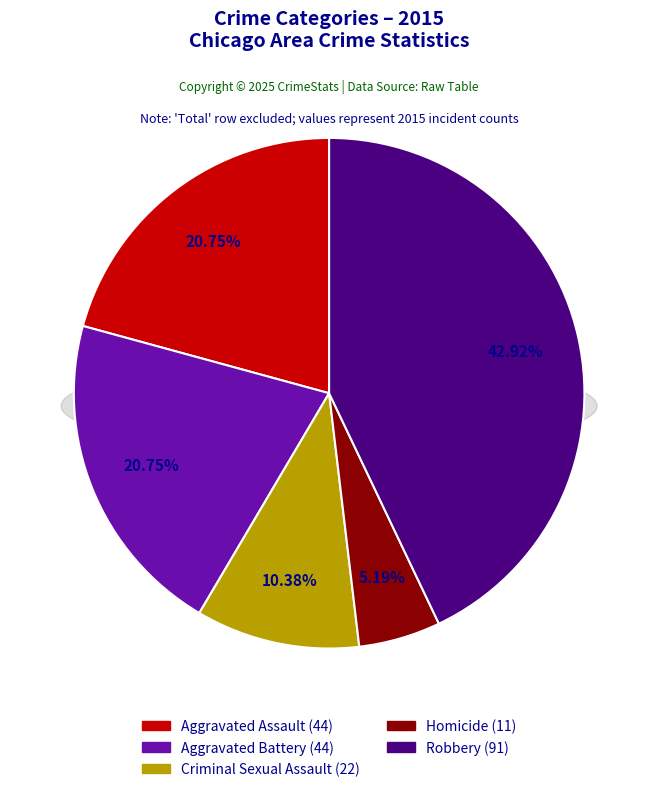

What percentage do Robbery and Homicide together represent?

48.1%